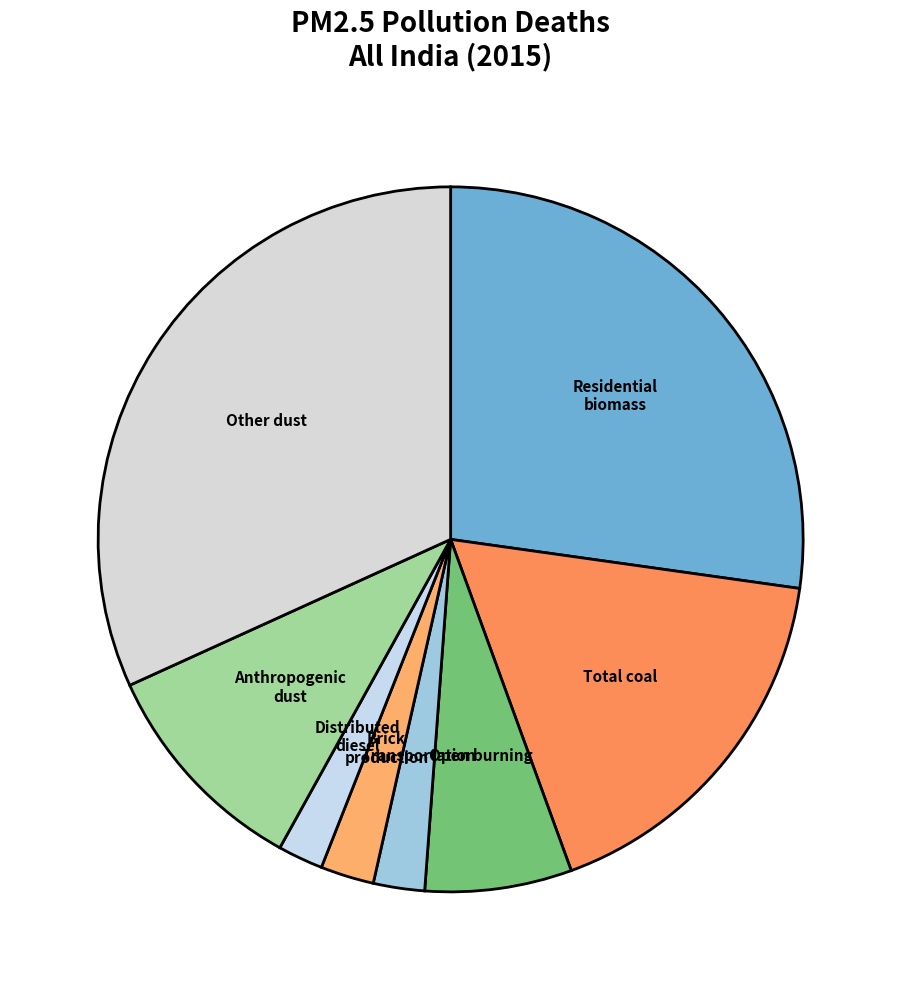

Does Anthropogenic dust account for over 50% of the chart?

No